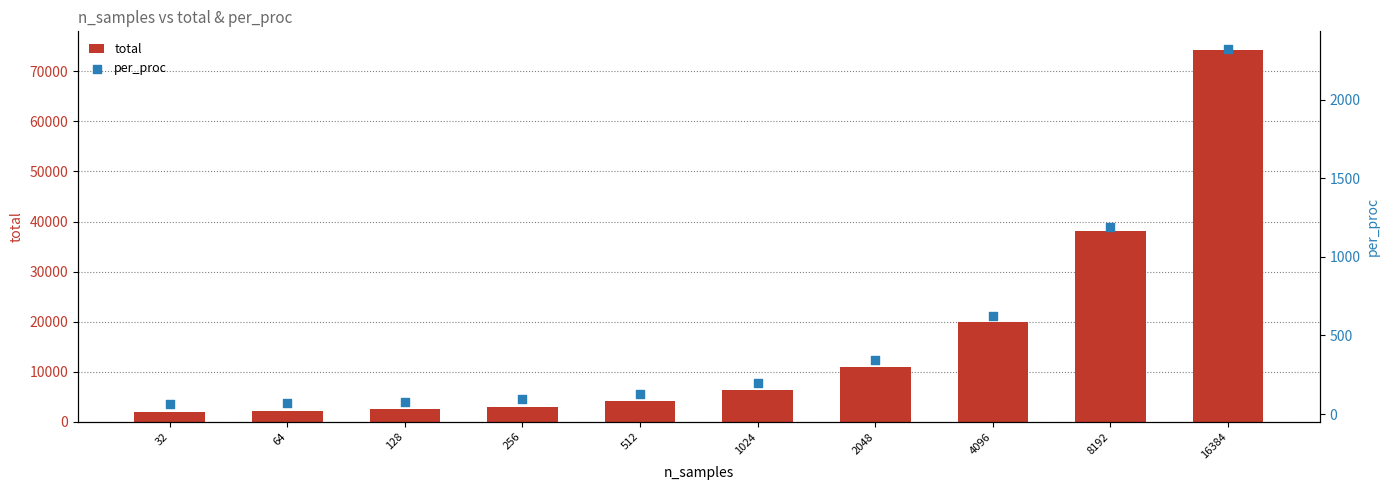

Which series has the largest total across all categories?

total